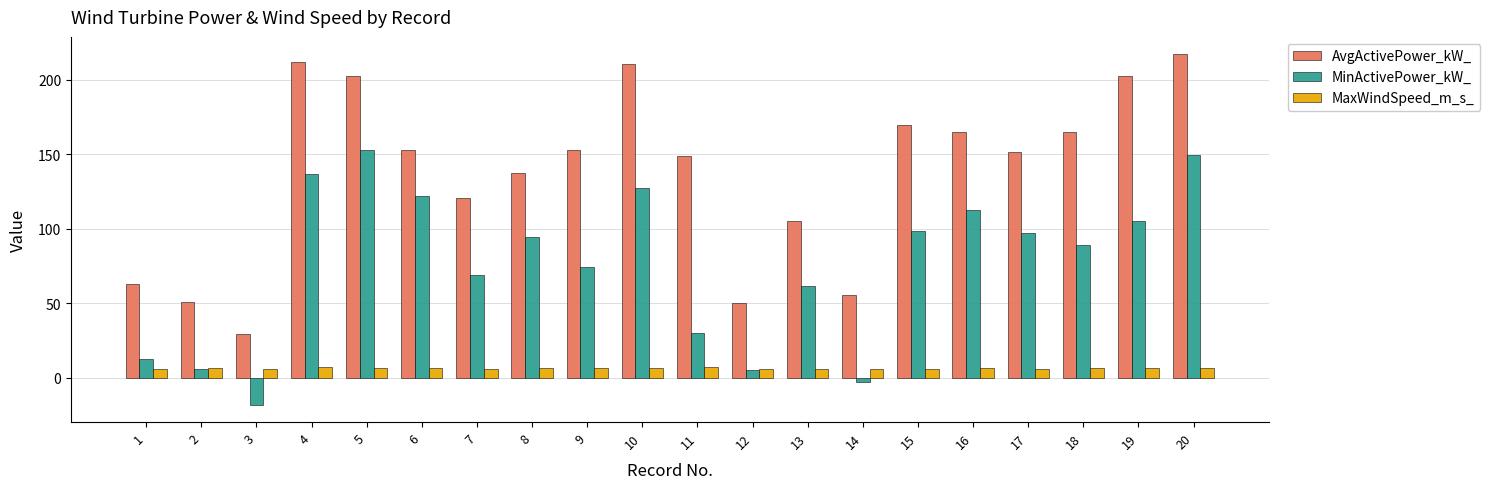

Is it true that AvgActivePower_kW_ equals 259.5 at 6?

False